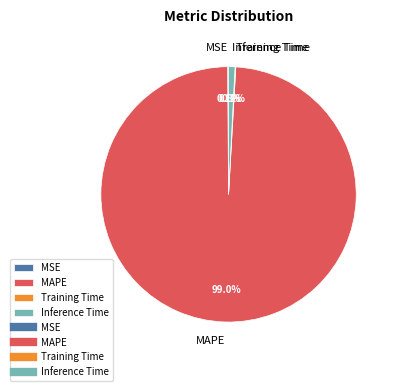

Which slice is the largest?

MAPE